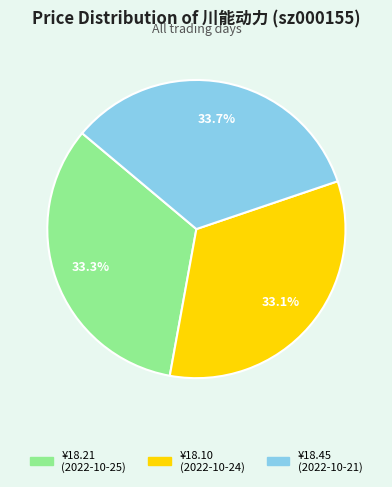

Combined, what portion of the pie is ¥18.21 (2022-10-25) and ¥18.45 (2022-10-21)?

66.9%